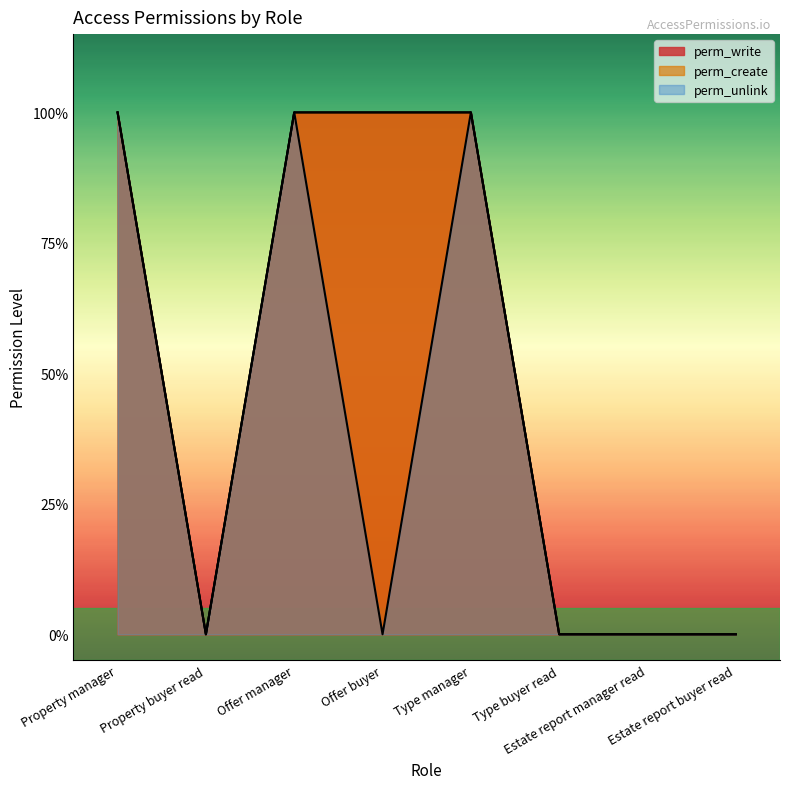

Count the perm_unlink values in the range 0 to 1.

8